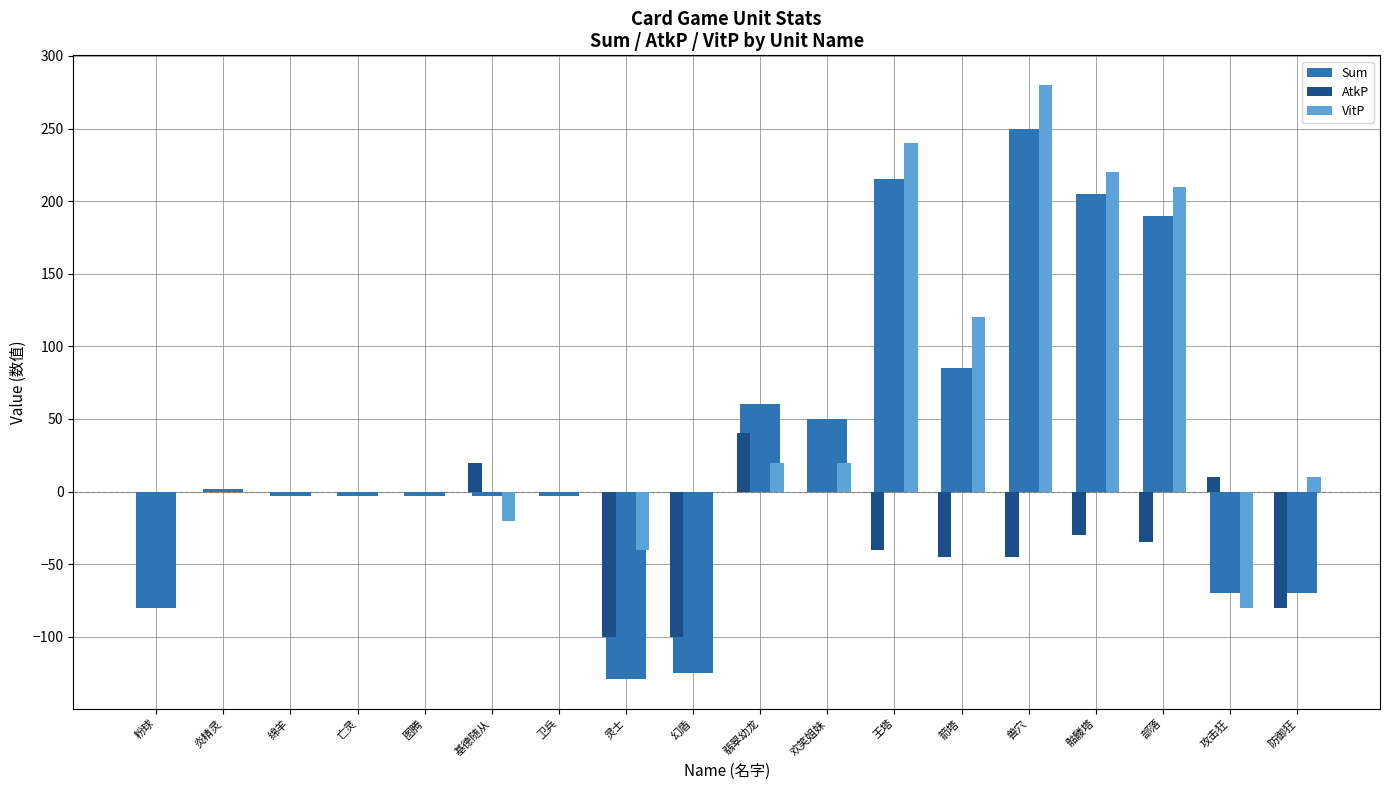

What is the spread (max minus min) of values at 幻盾?

125